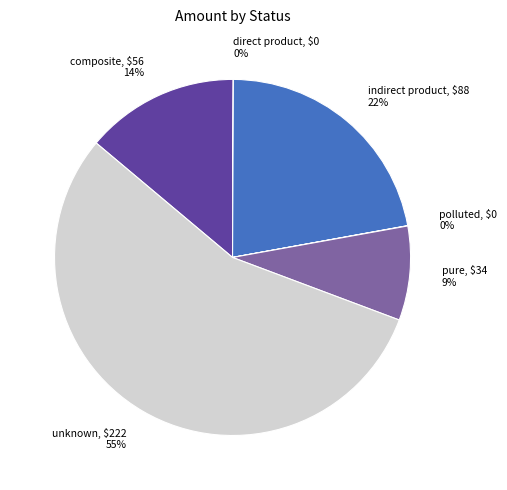

To the nearest percent, what portion does composite represent?

14%